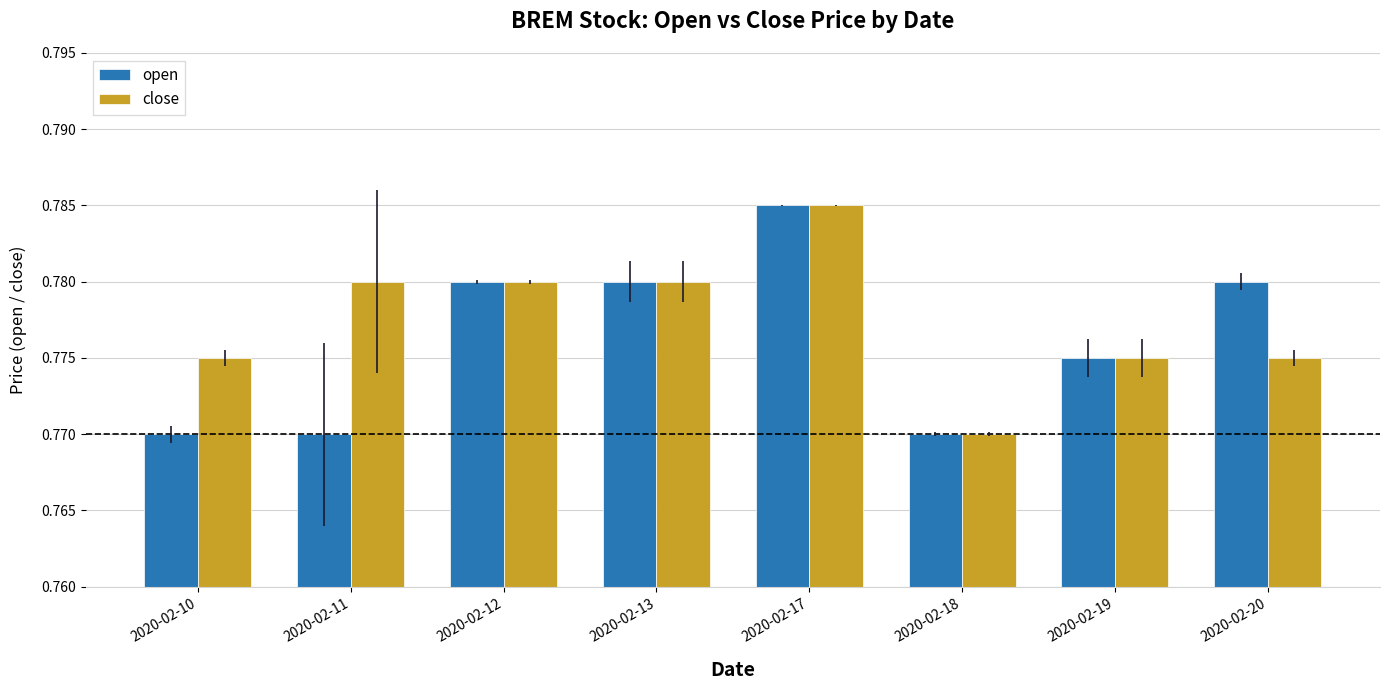

How many open values are between 0 and 1?

8